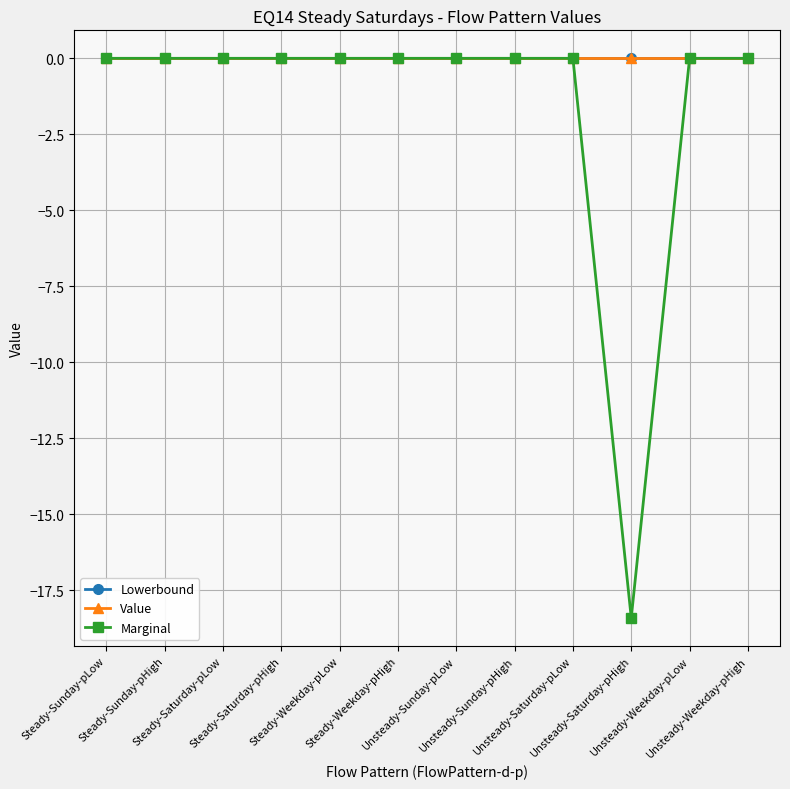

True or false: Marginal has a value of 8.8 at Steady-Sunday-pLow.

False